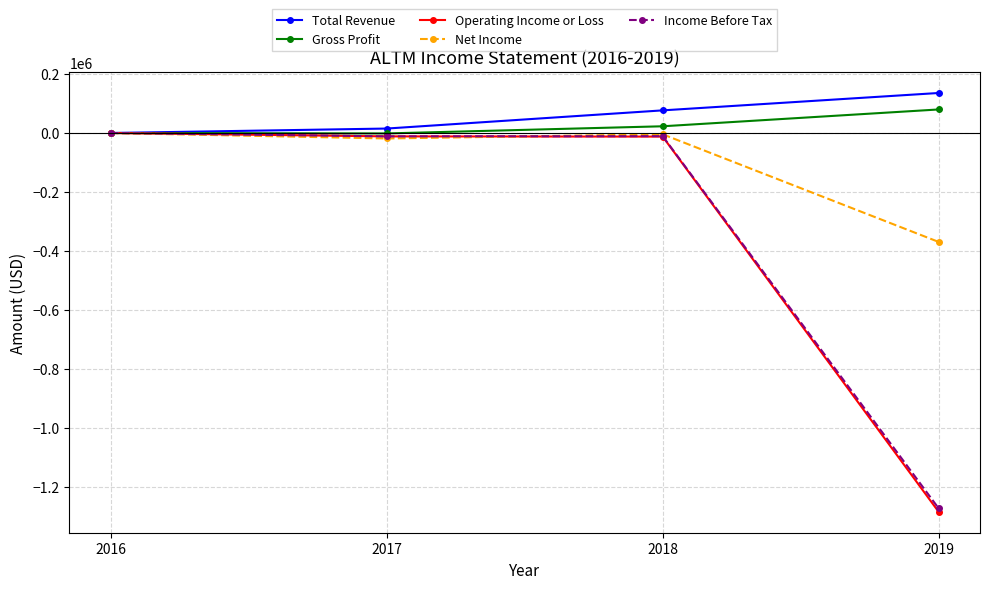

The Net Income series shows -18600 at 2017. True or false?

True